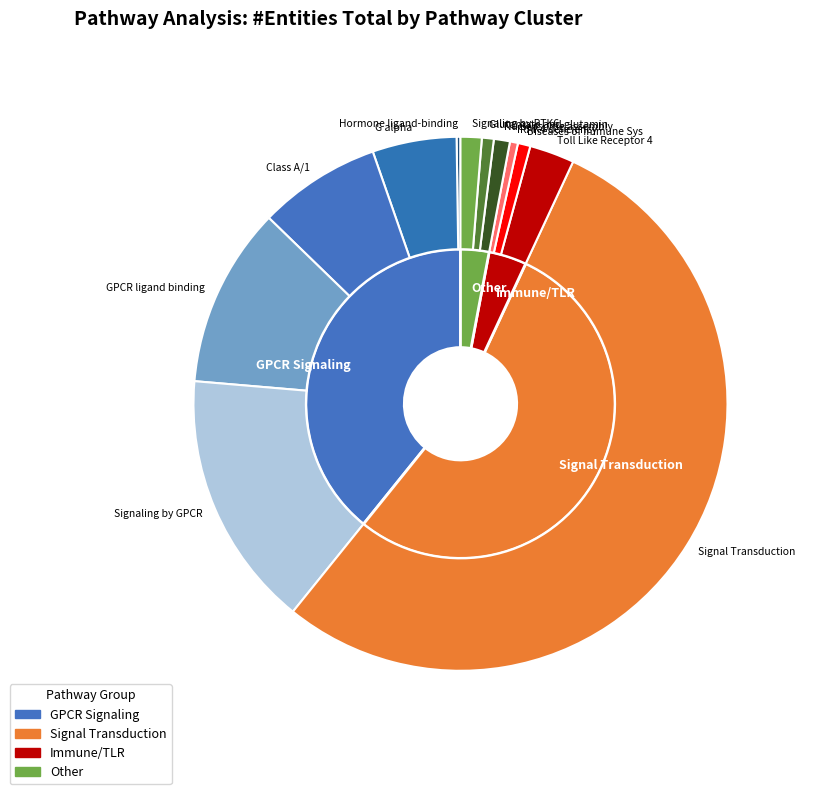

Which category accounts for the majority?

Signal Transduction